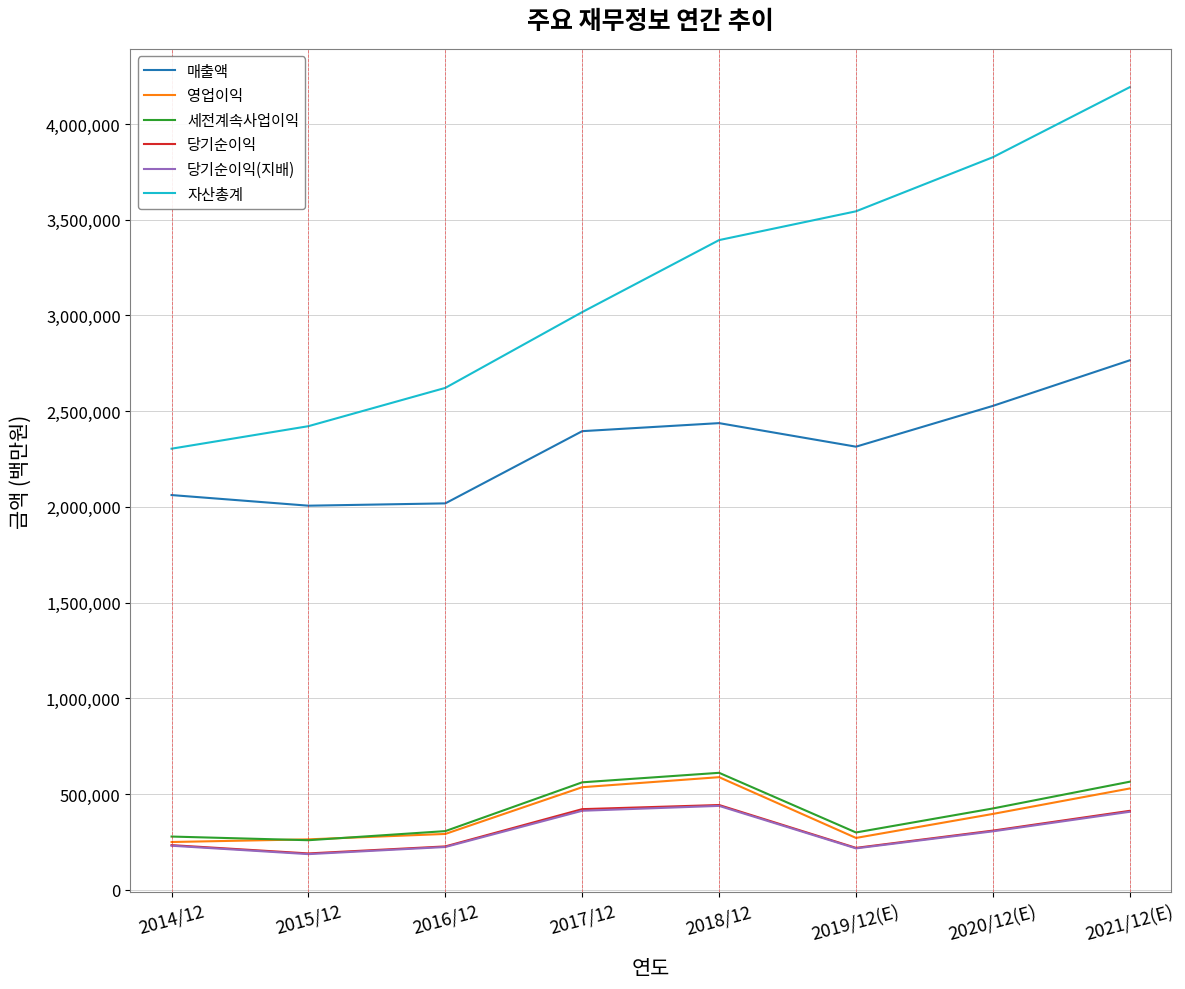

The value of 당기순이익 at 2016/12 is 227261. True or false?

True